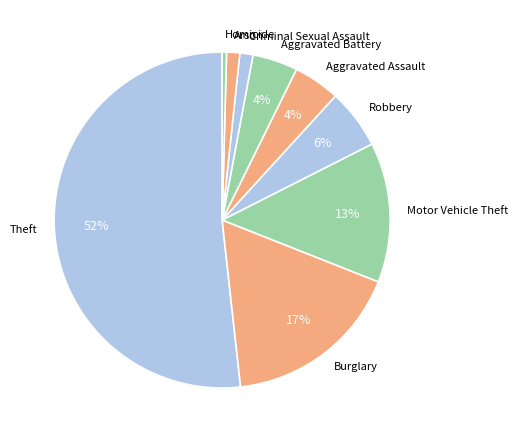

True or false: Robbery accounts for 6% of the total.

True